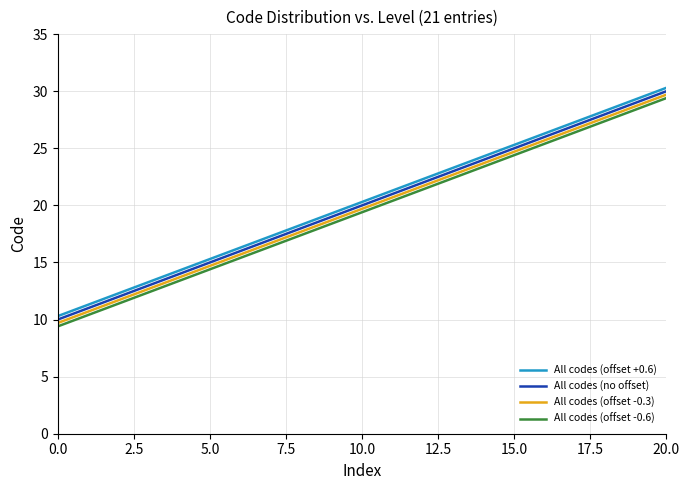

True or false: All codes (no offset) and All codes (offset -0.6) cross at least once.

False